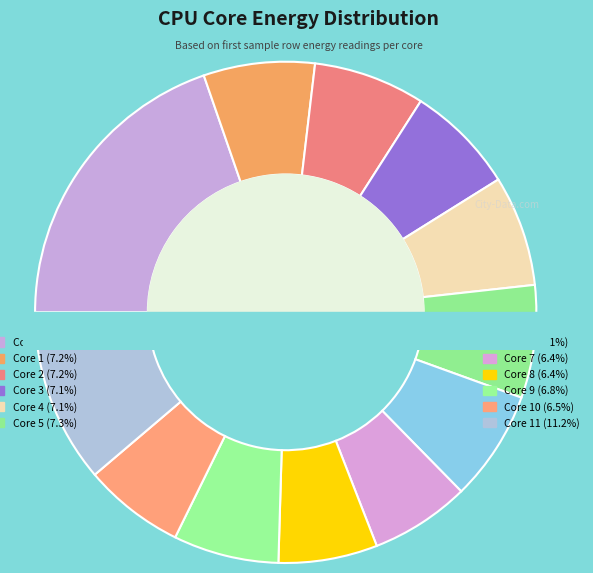

Approximately how many times larger is the value at CORE6_ENERGY (J) compared to CORE7_ENERGY (J)?

1.1